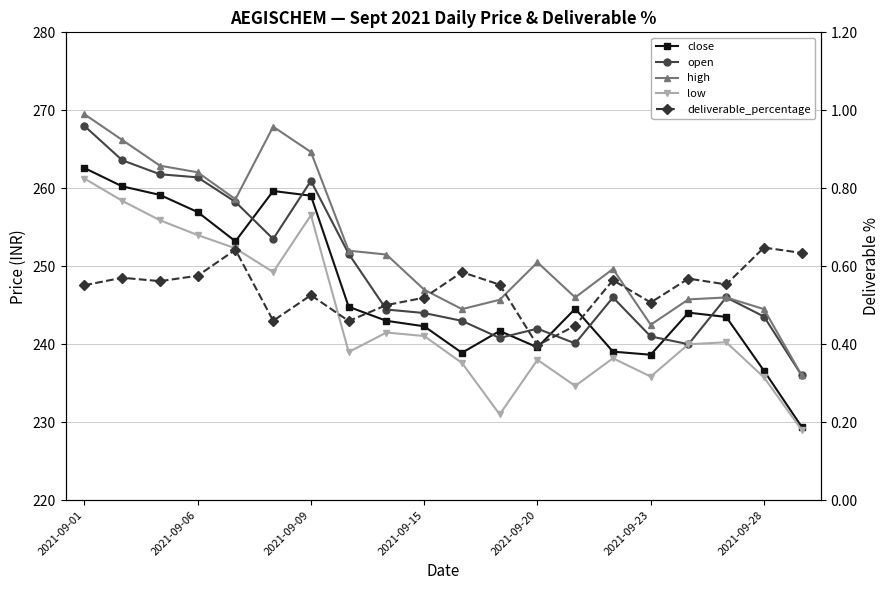

Where is close nearest to the value 246?

7